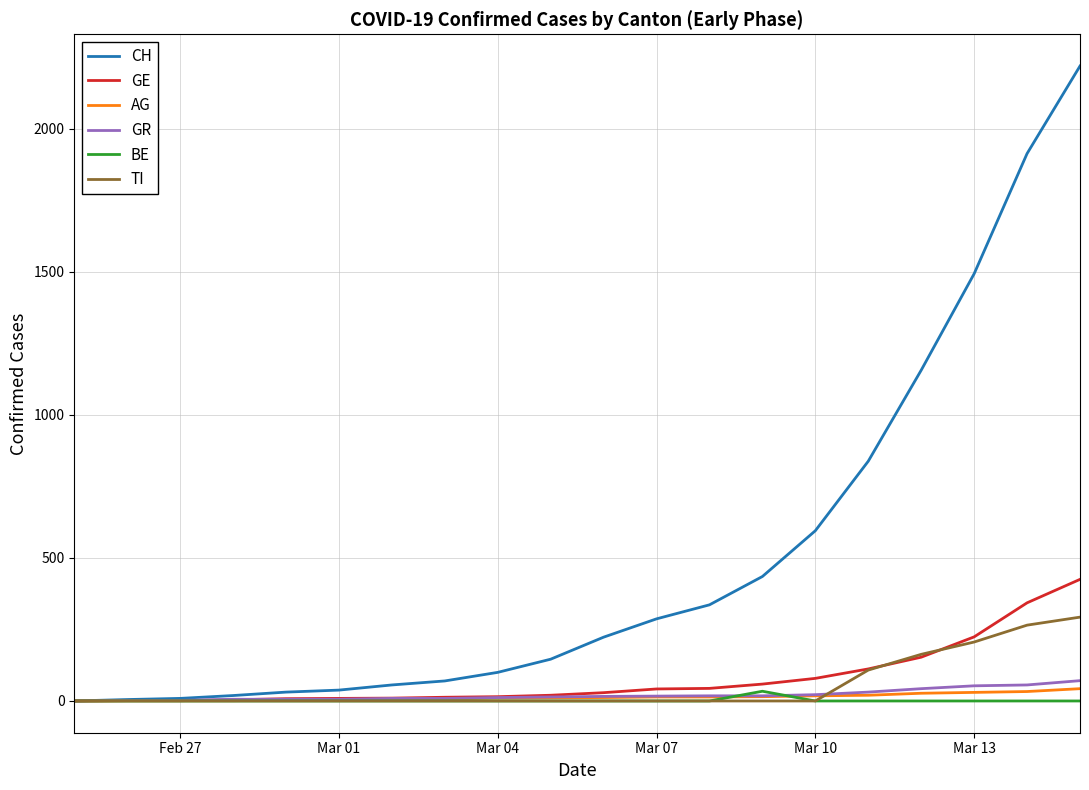

Which series has the widest spread of values?

CH